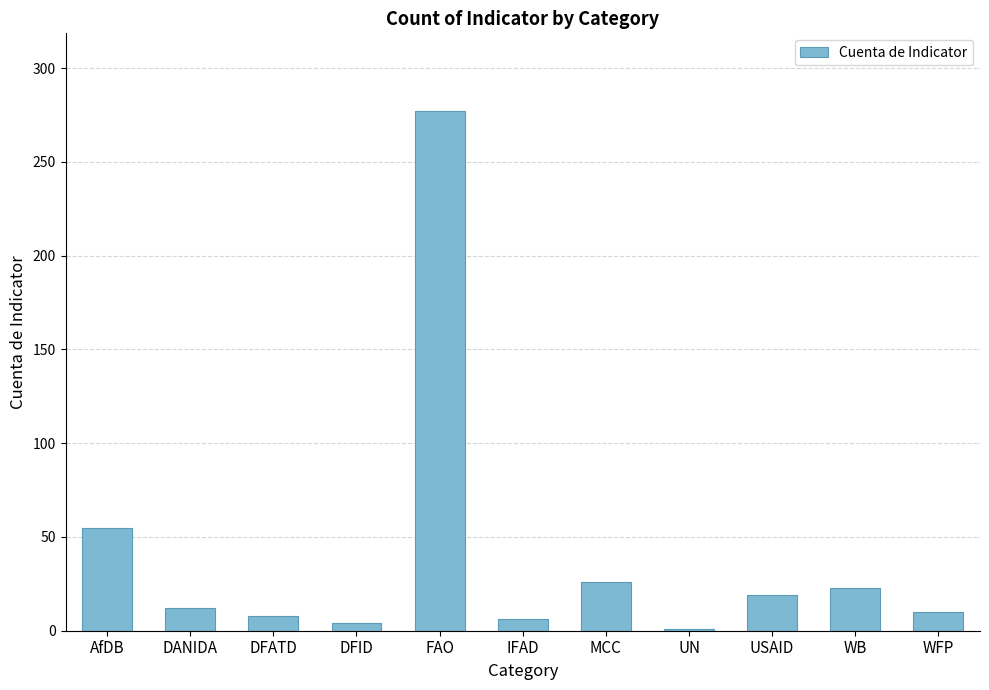

Is it true that the value at USAID is 32?

False